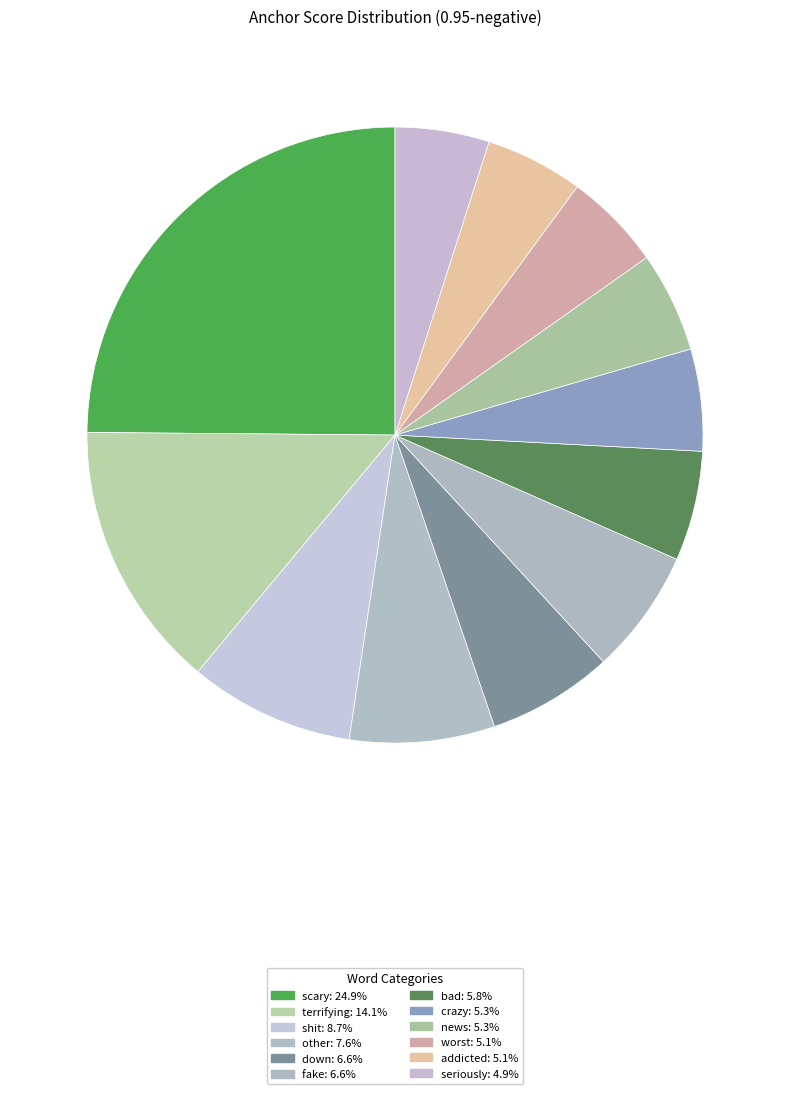

Which category has the biggest portion of the pie?

scary